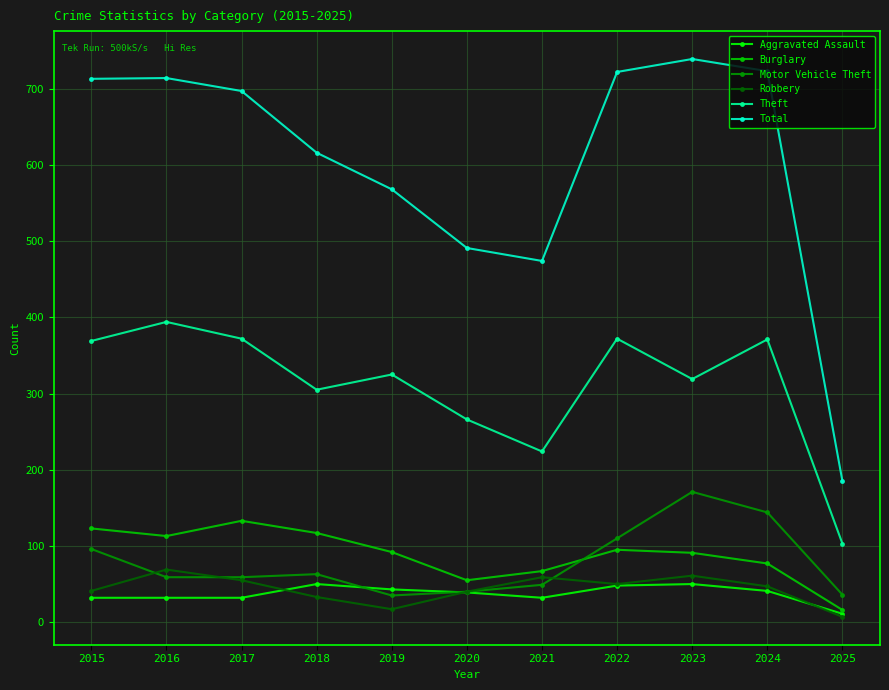

Read the Total value at 2015, to the nearest 10.

710